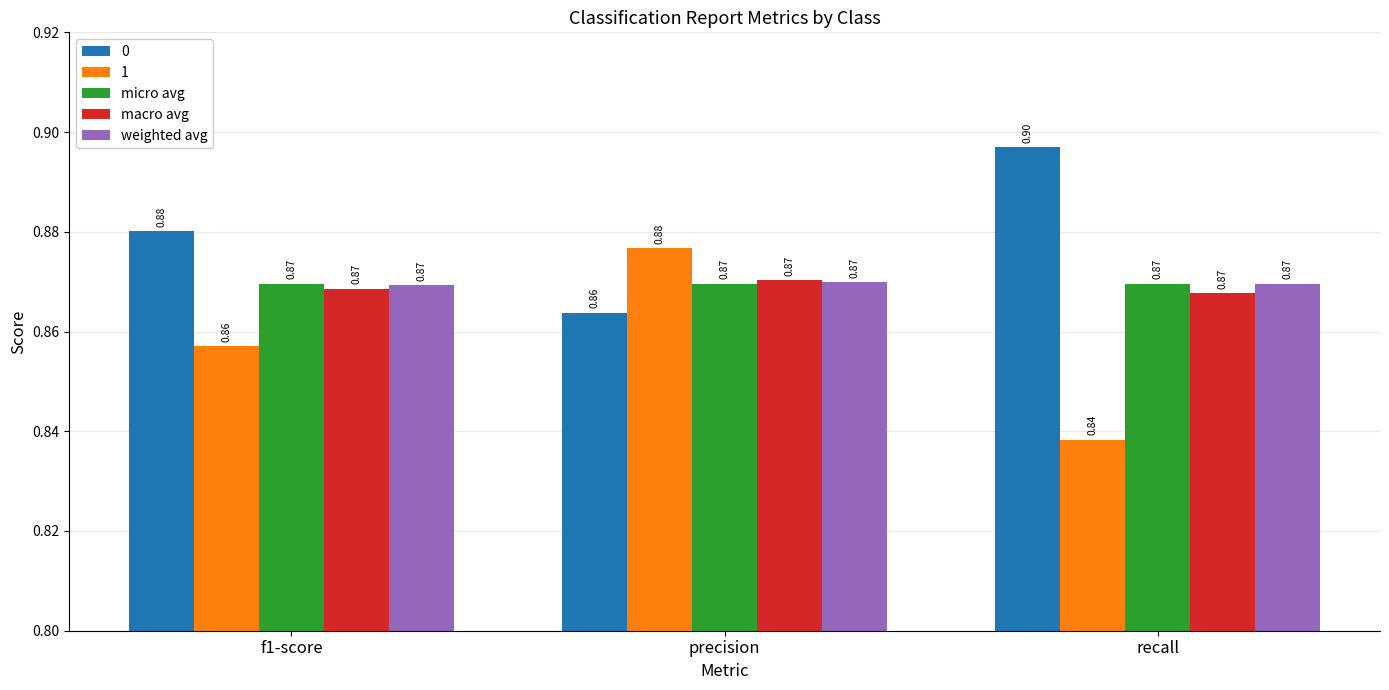

What is the approximate value of weighted avg at precision?

0.9